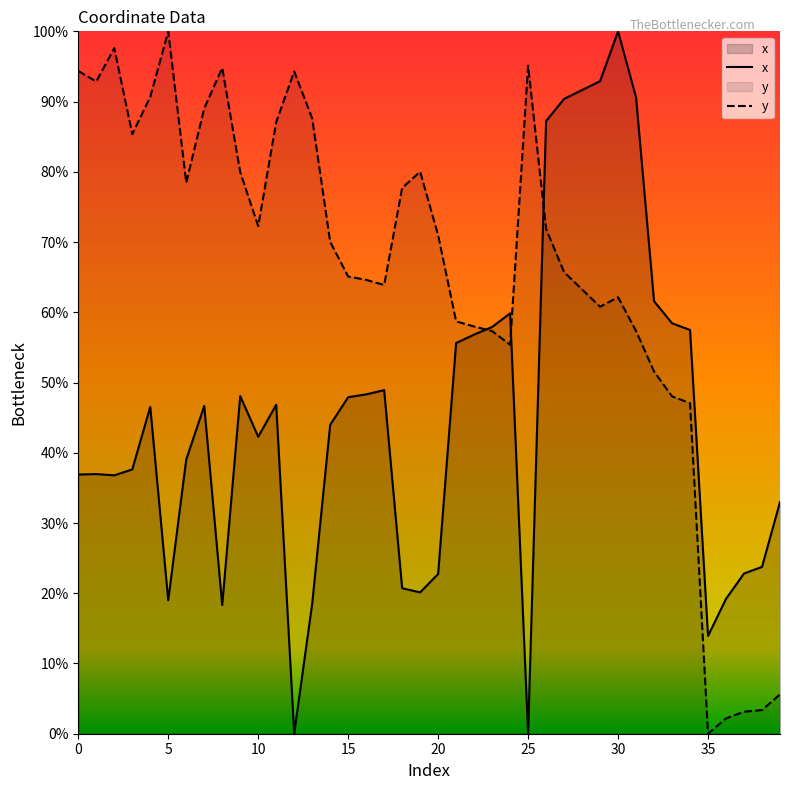

At how many categories does at least one series exceed 43?

35